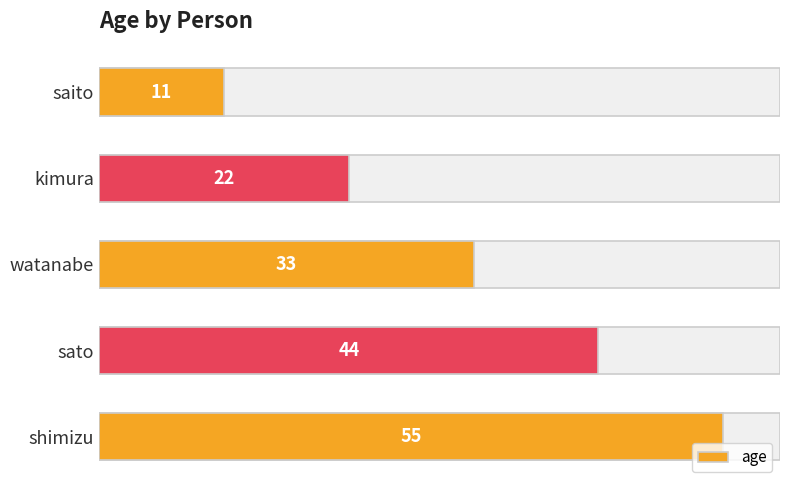

What is the difference between the maximum and minimum values?

44